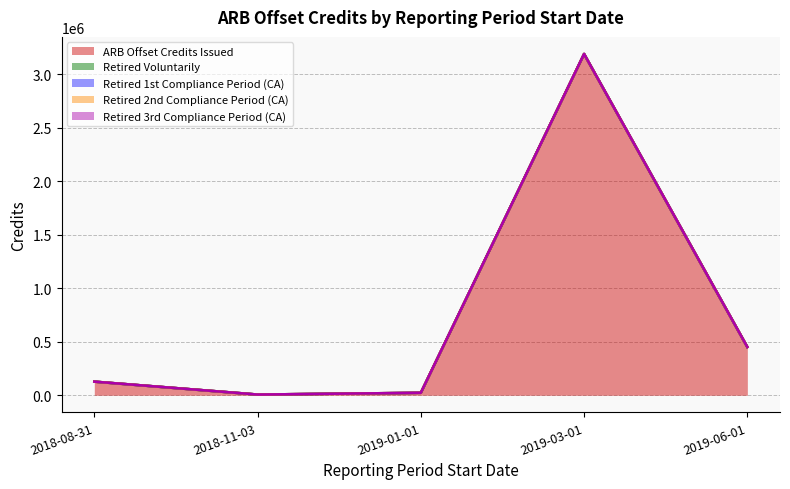

How many lines are shown in the chart?

5